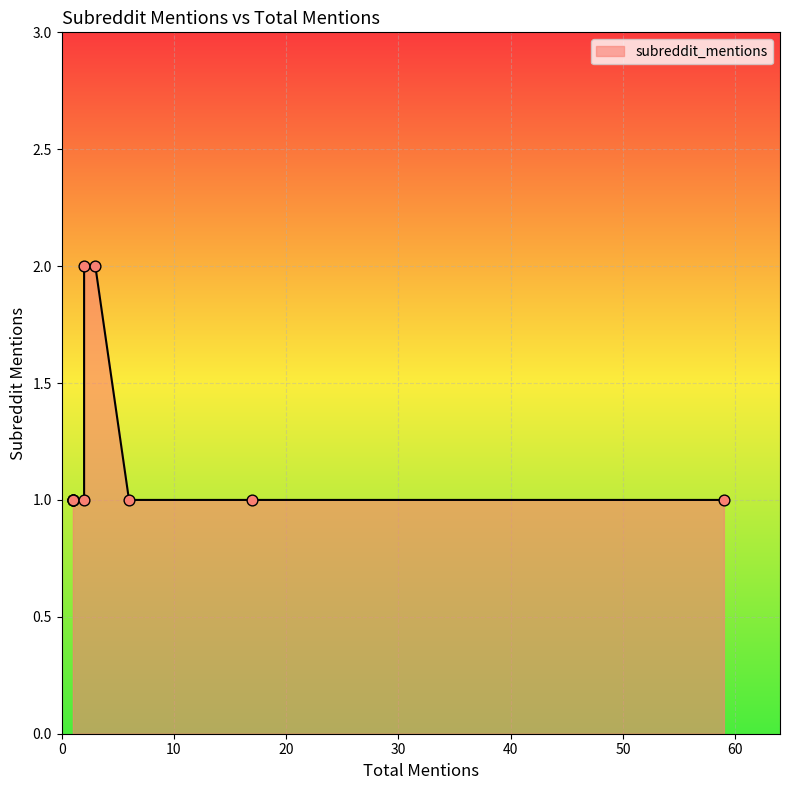

What is the change in value from 2 to 2?

-1